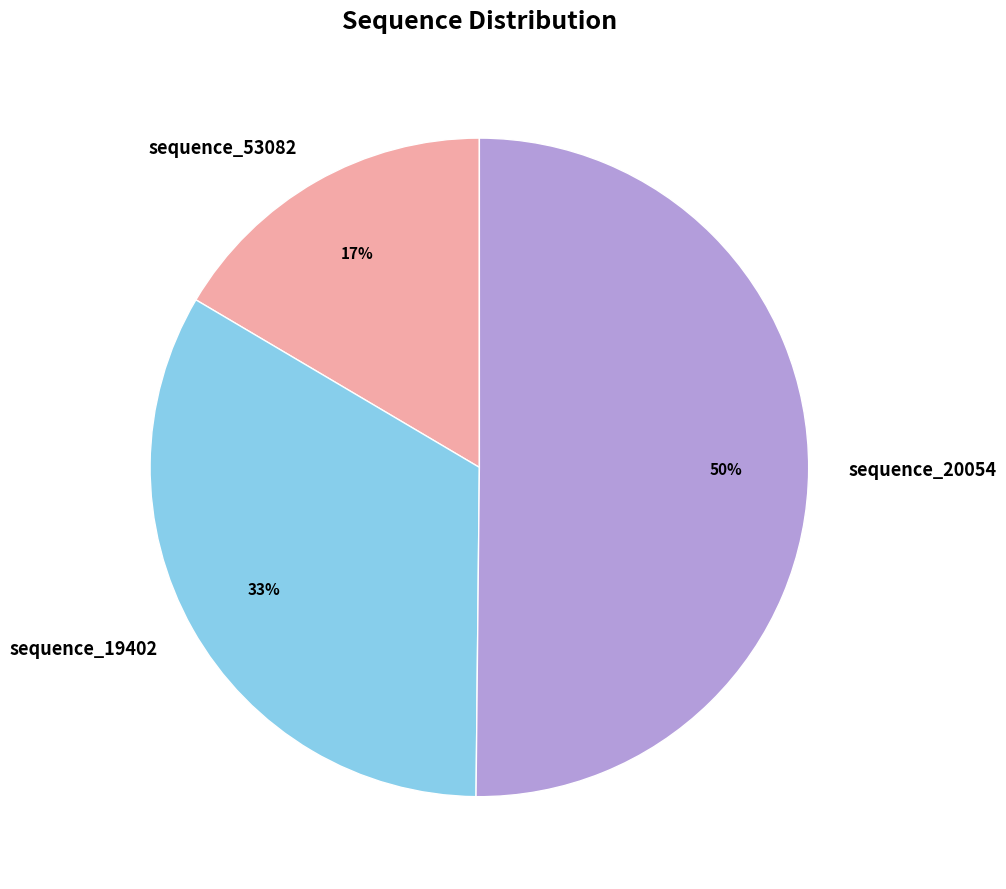

What is the majority slice?

sequence_20054